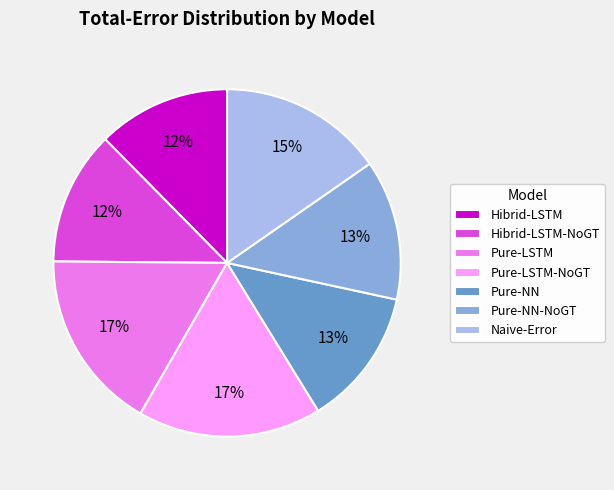

Which has a higher value, Pure-LSTM-NoGT or Pure-NN?

Pure-LSTM-NoGT